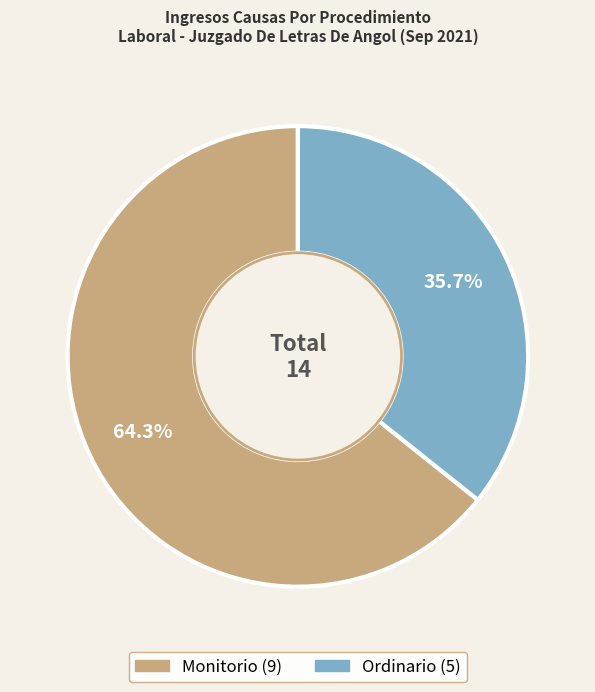

To the nearest percent, what percentage of the pie is Ordinario?

36%